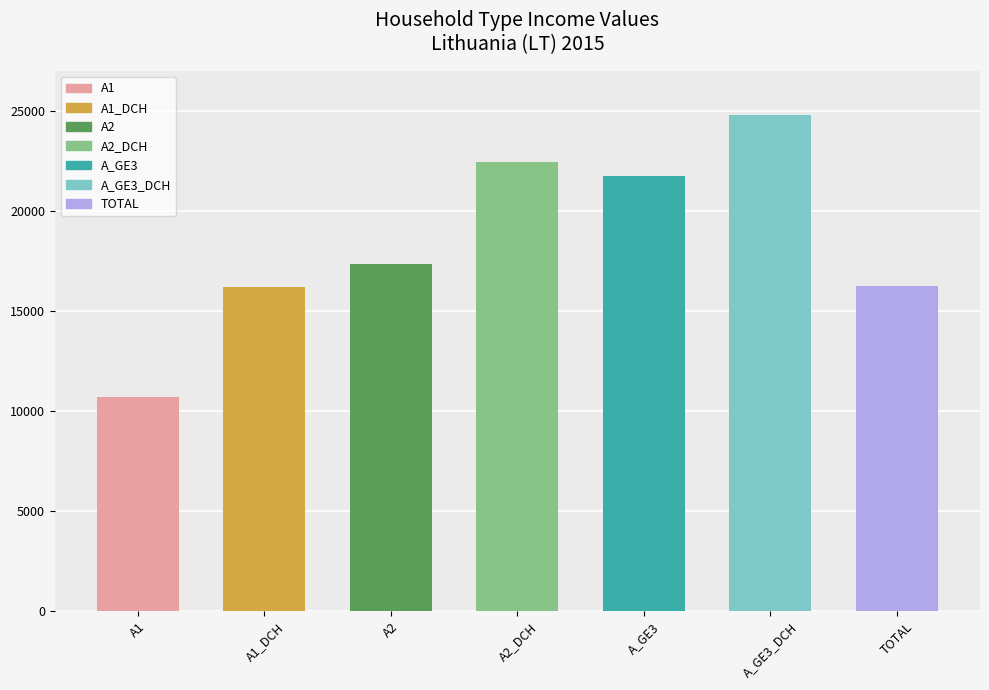

What is the change in value from A1 to A2_DCH?

+11716